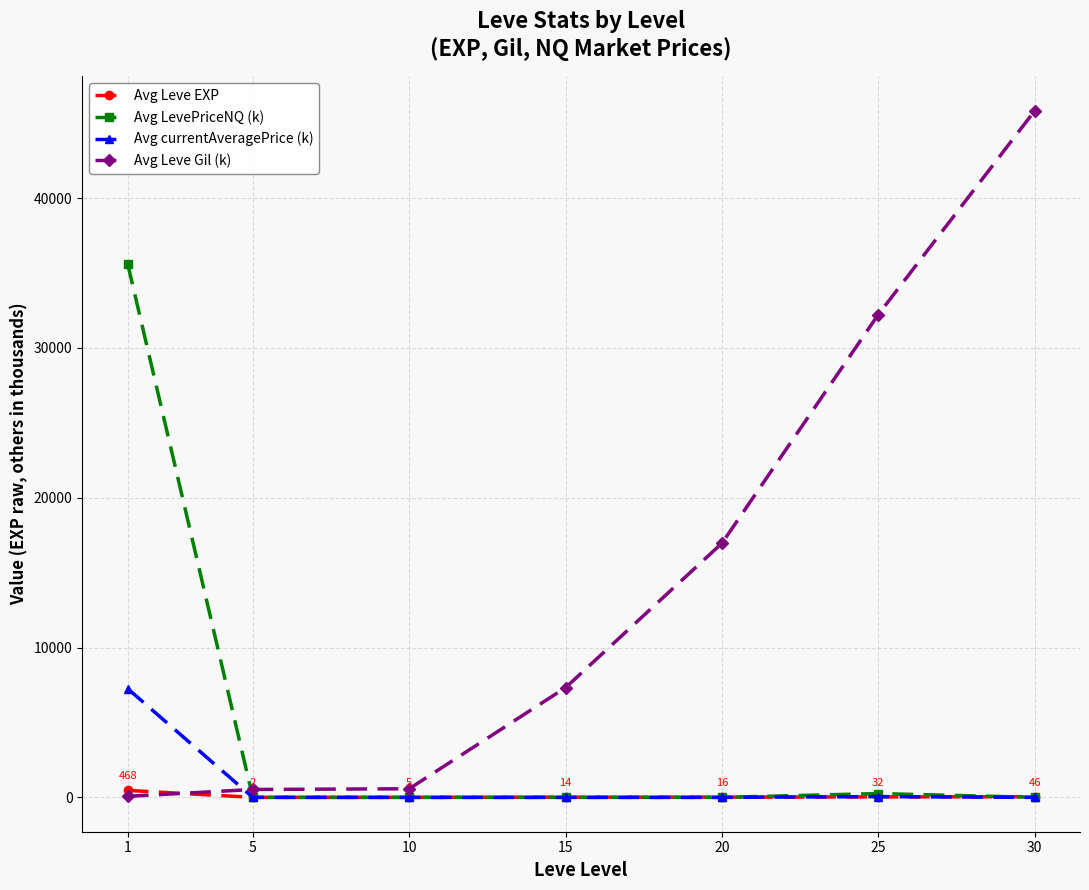

How many times do Avg Leve Gil (k) and Avg LevePriceNQ (k) cross each other?

1